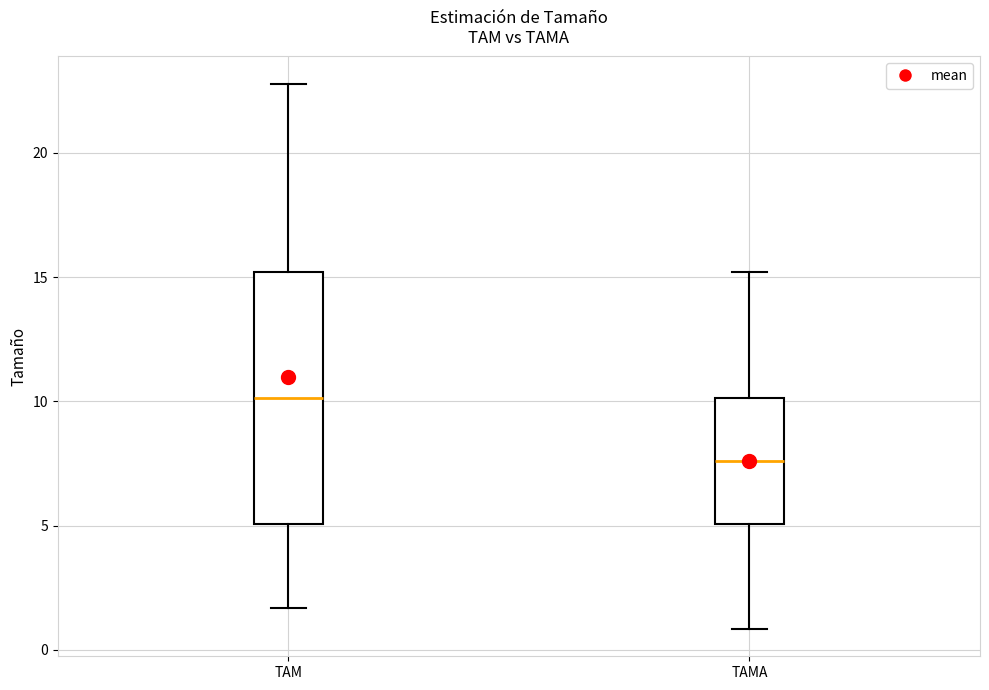

Where does the median line of the box for TAM sit on the y-axis? The values are not printed on the chart, so give them approximately, as read against the axis.

10.0